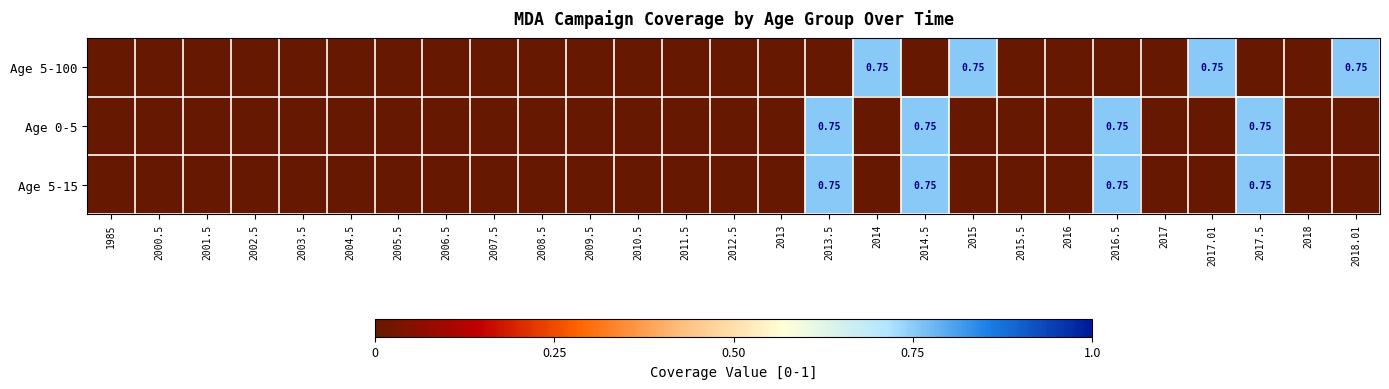

What is the greatest value displayed?

0.8